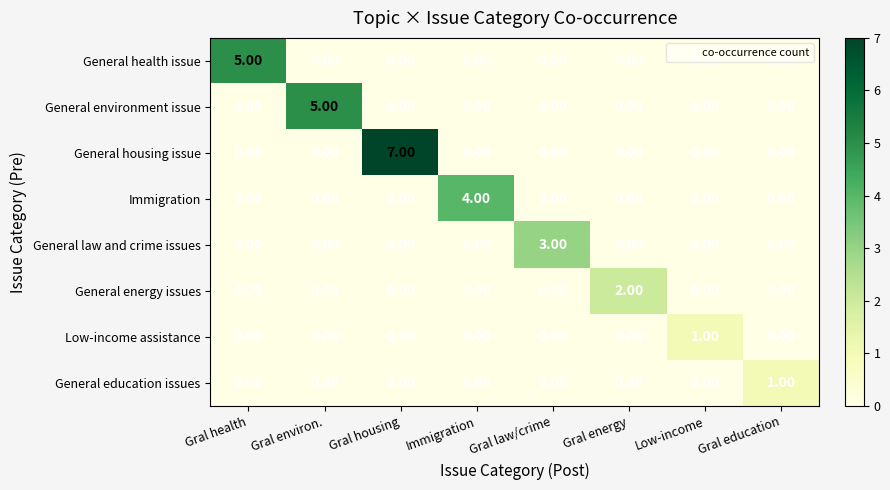

What is the difference between the highest and lowest values at Gral housing?

7